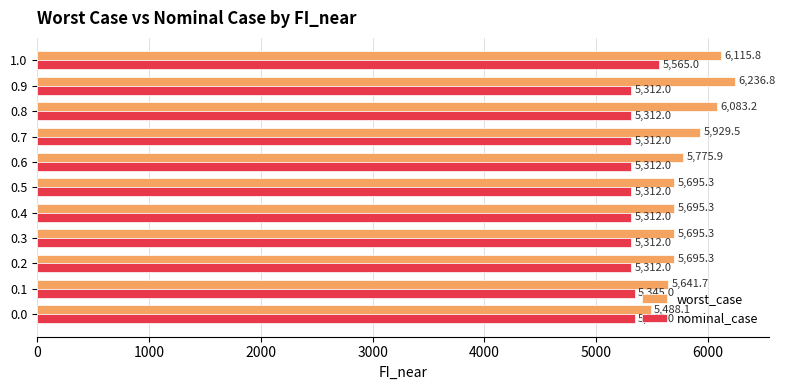

Rank the series by their average value, from lowest to highest.

nominal_case, worst_case